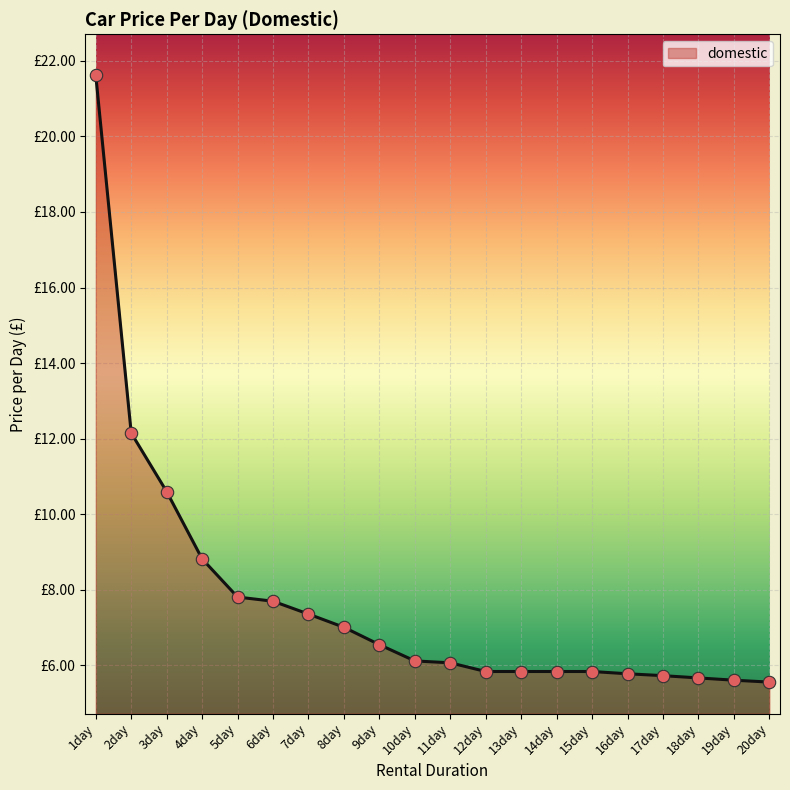

Between 7day and 5day, which is larger?

5day